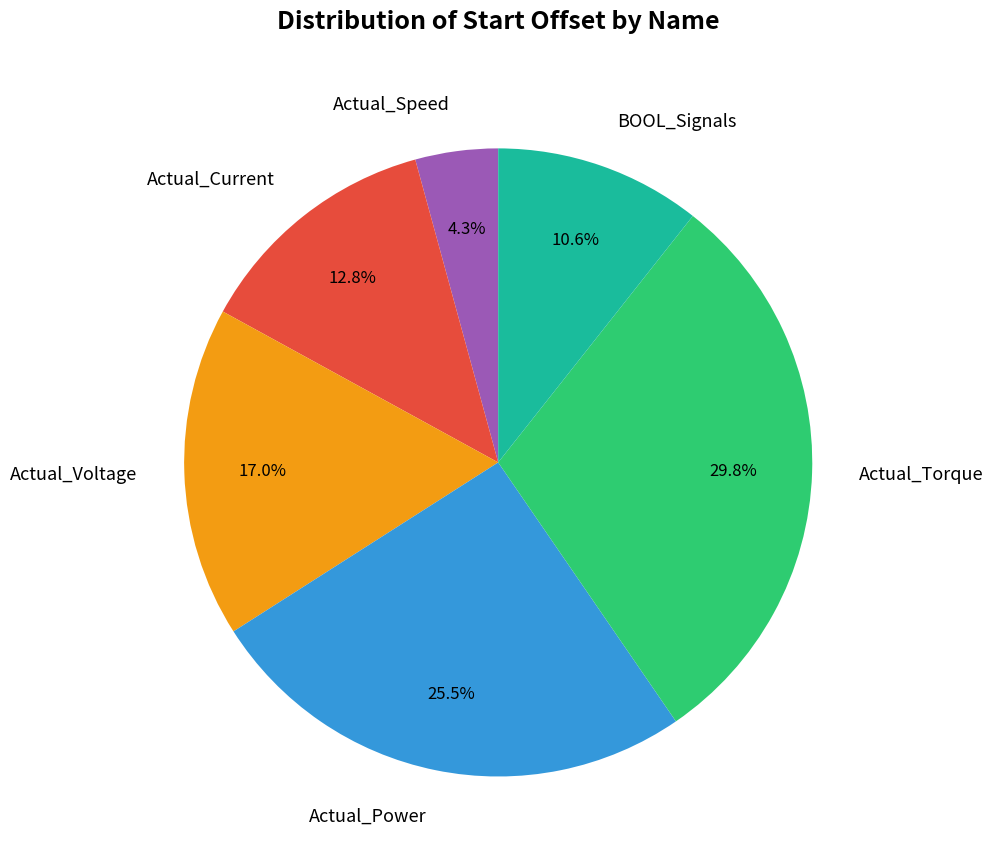

To the nearest percent, what is the average slice percentage?

17%